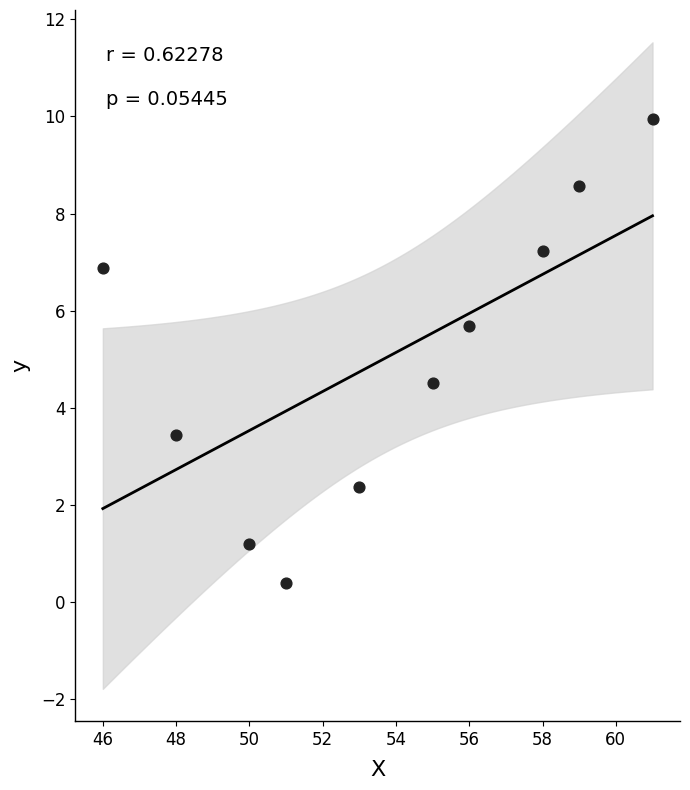

What Y value in the scatter plot is closest to 5?

4.5